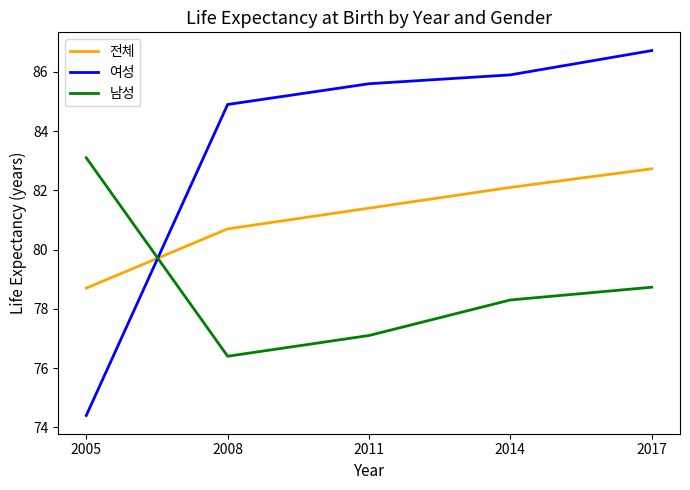

Which category has the highest value in the 남성 series?

2005